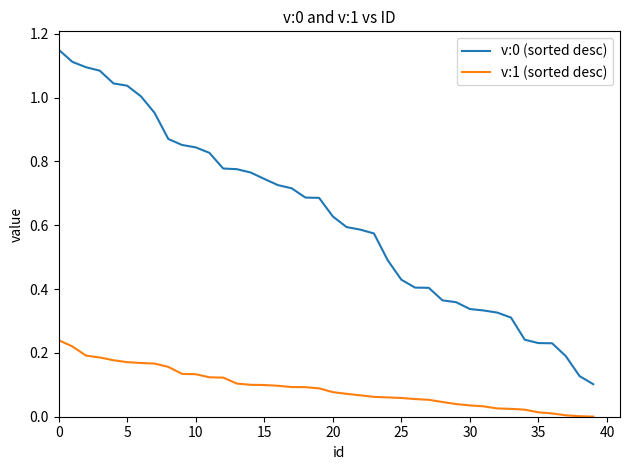

True or false: v:0 (sorted desc) and v:1 (sorted desc) intersect in this chart.

False